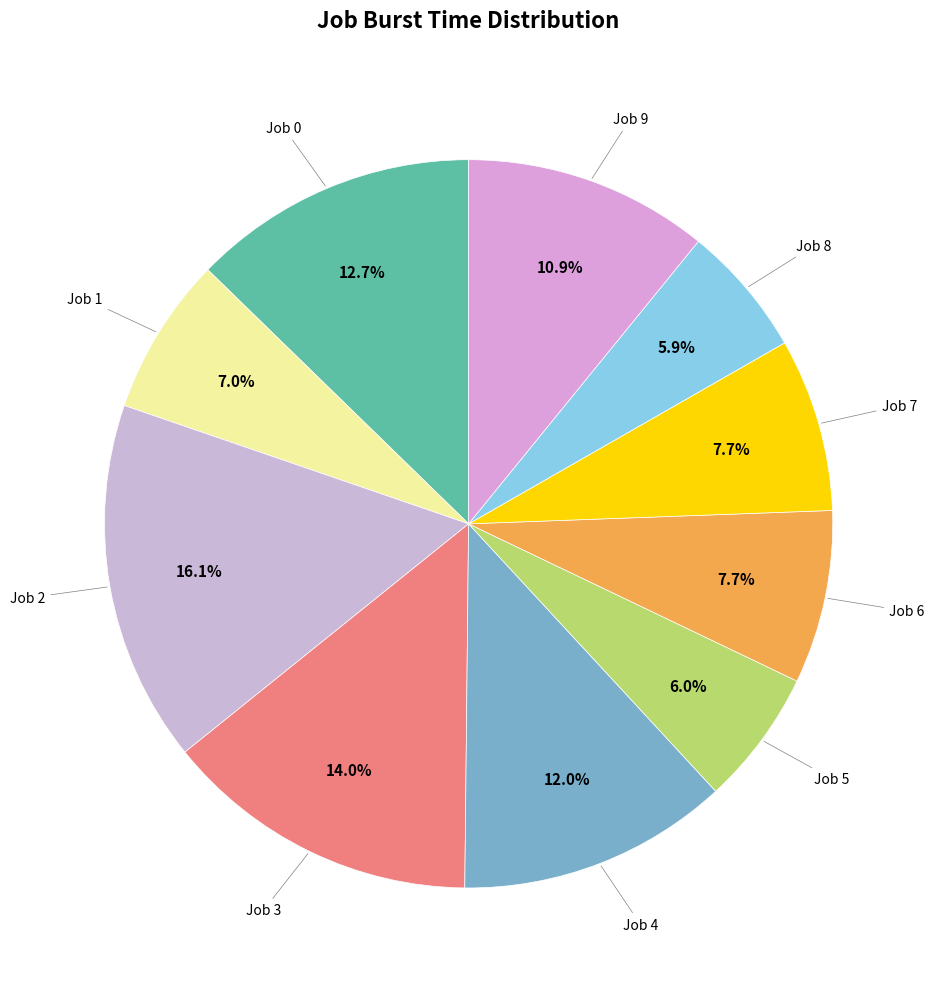

Count the number of slices in the pie.

10